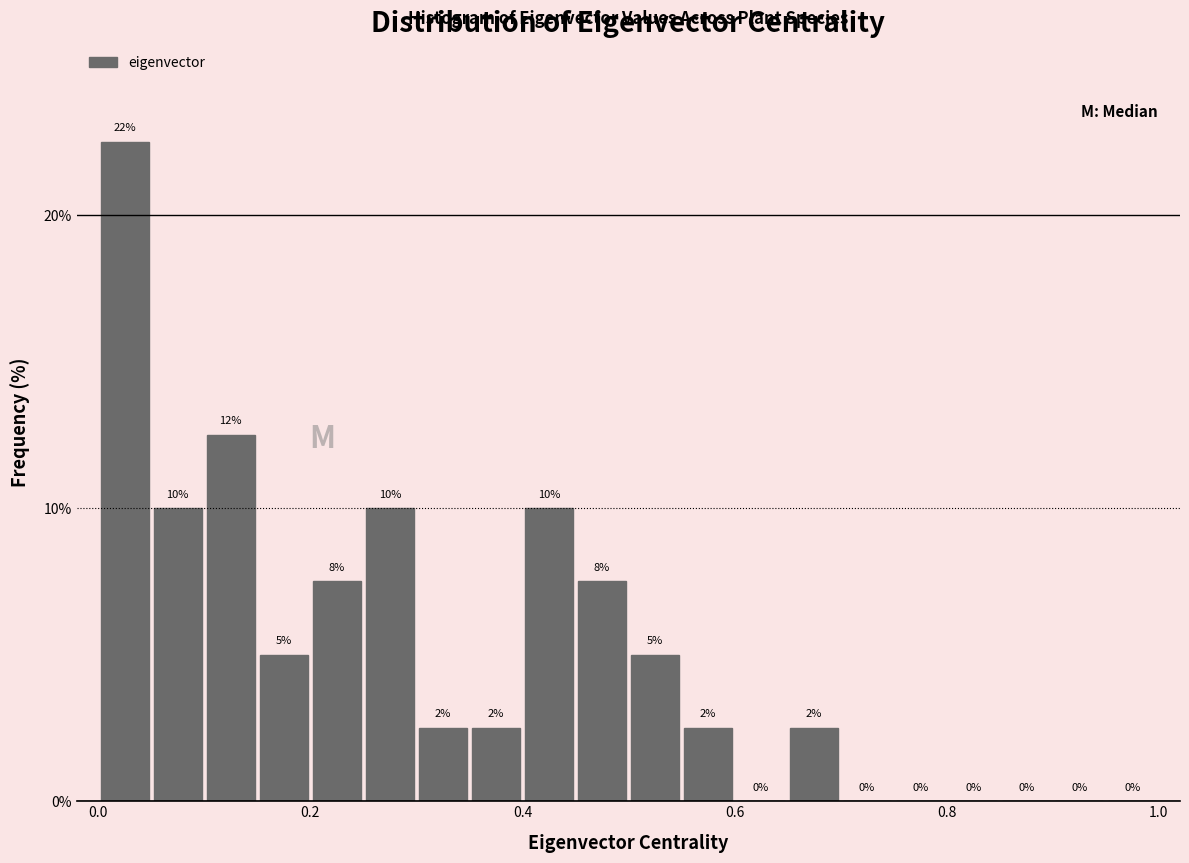

Read against the x-axis, roughly where is the centre of the tallest bar?

0.02